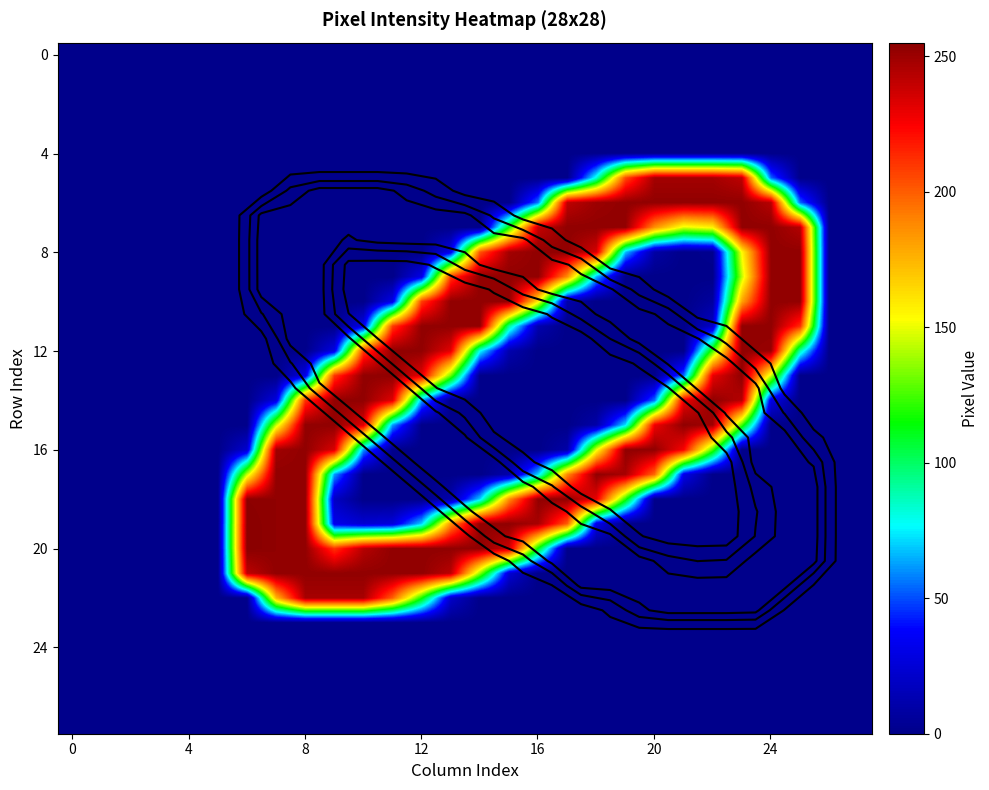

Which has a higher value, 10 or 15?

10